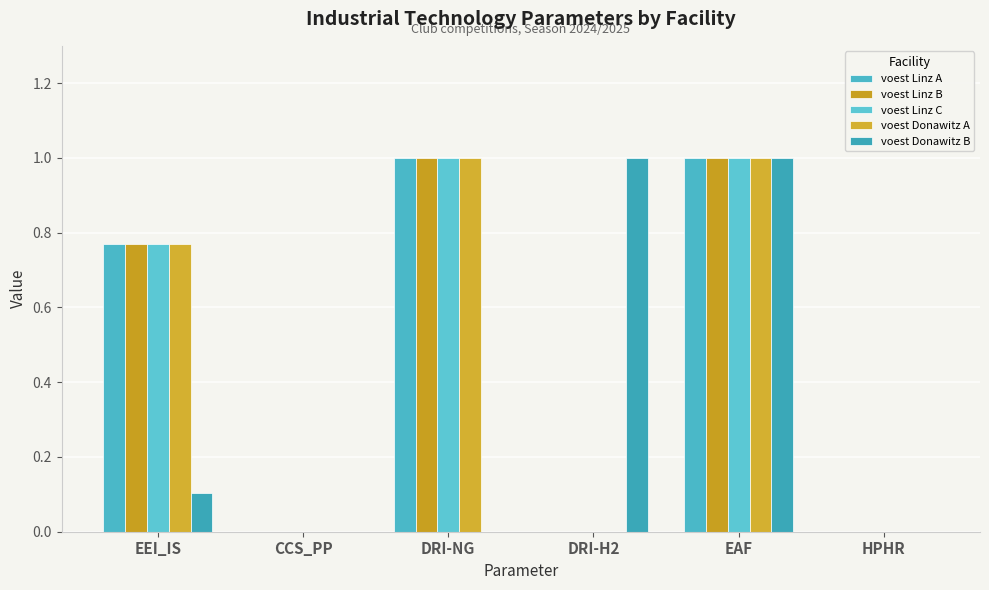

What is the label of the 2nd bar from the left?

CCS_PP